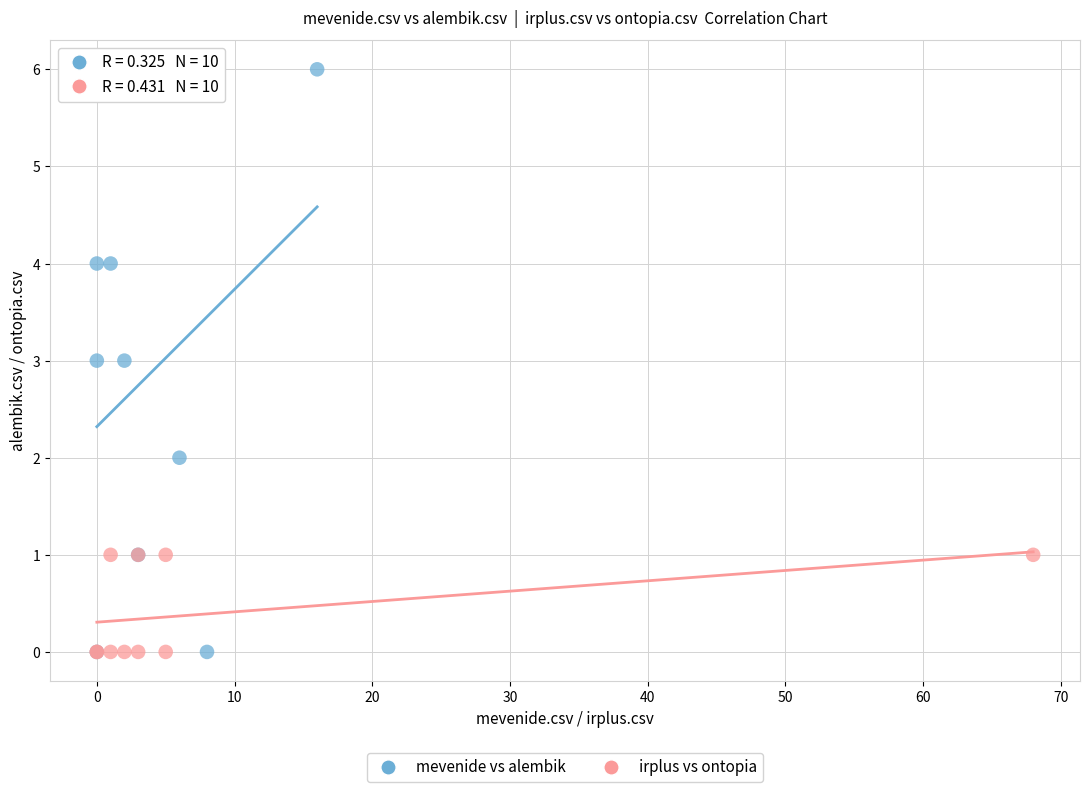

Which series has the largest Y range (max minus min)?

mevenide vs alembik